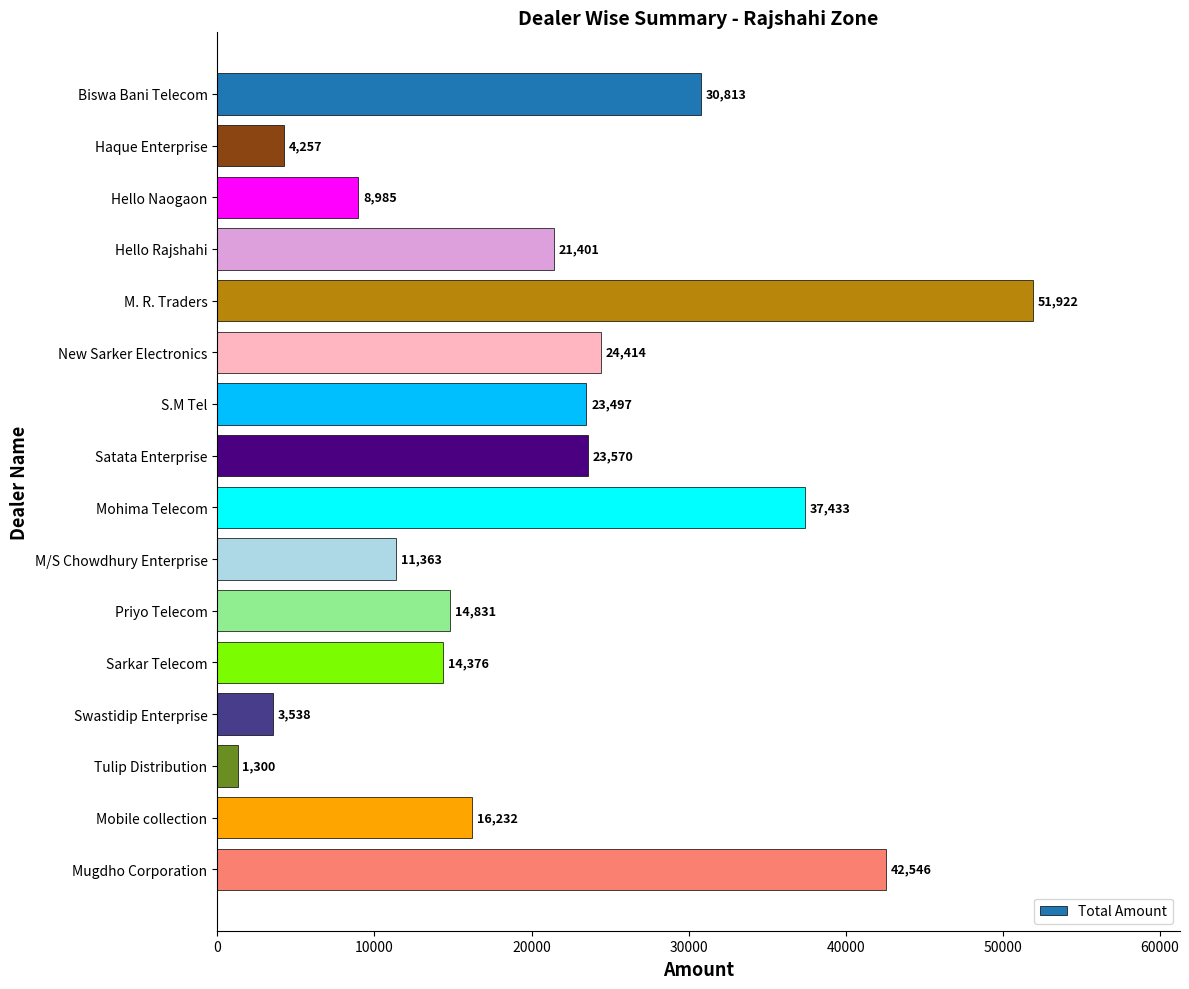

True or false: the data shows 14376 at Sarkar Telecom.

True